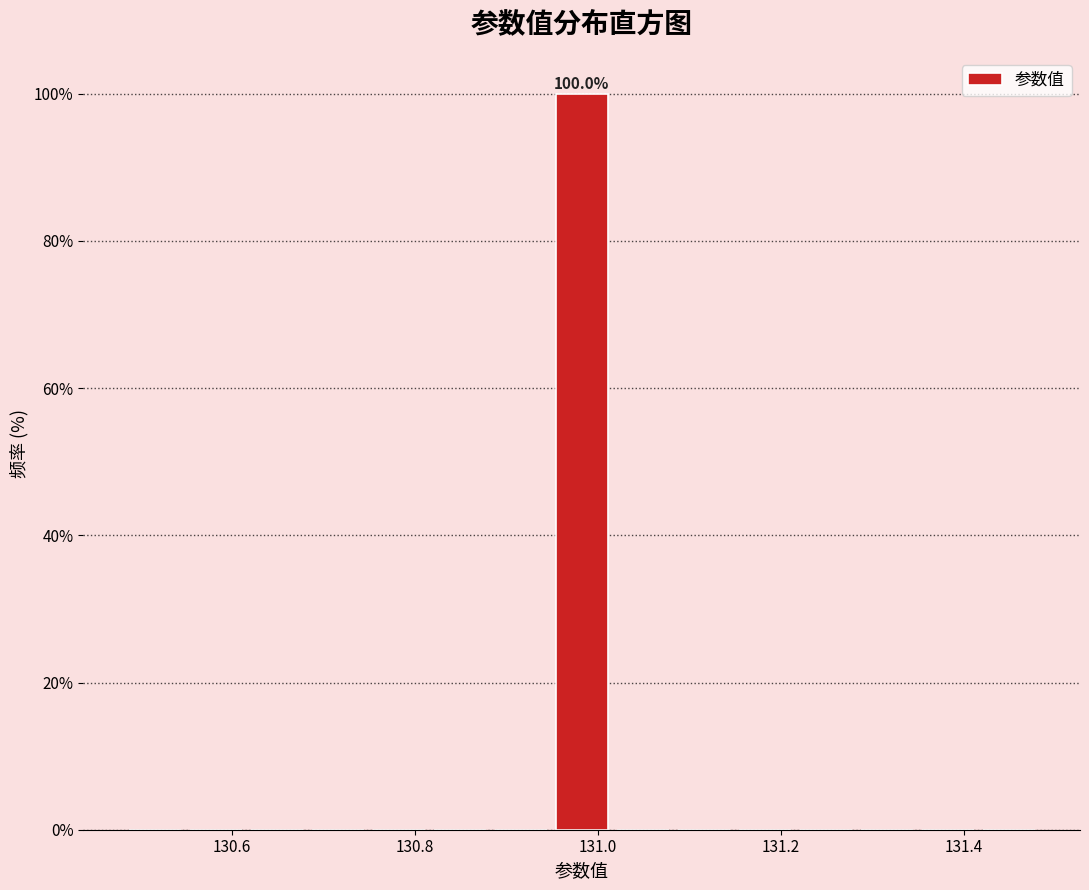

Around what value on the x-axis is the tallest bar? Give the approximate position of its centre, as read against the axis.

130.98